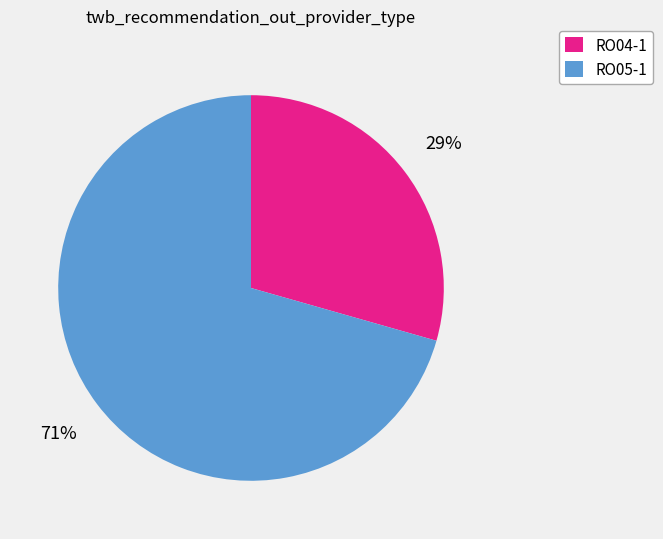

Rank the categories by value from lowest to highest.

RO04-1, RO05-1